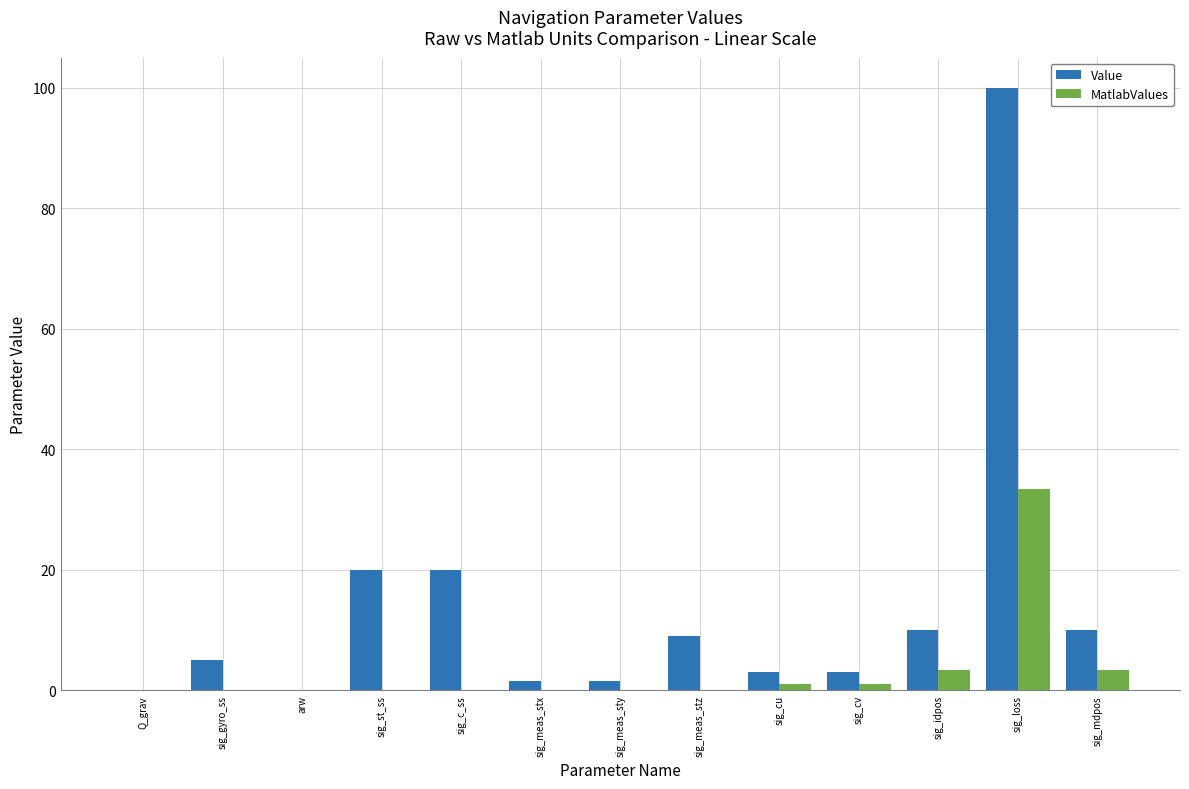

At which category does the chart reach its peak across all series?

sig_loss